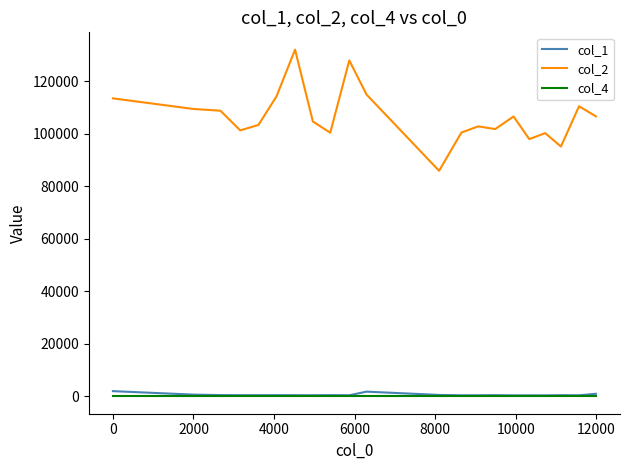

Count the col_4 values in the range 0 to 1.

21